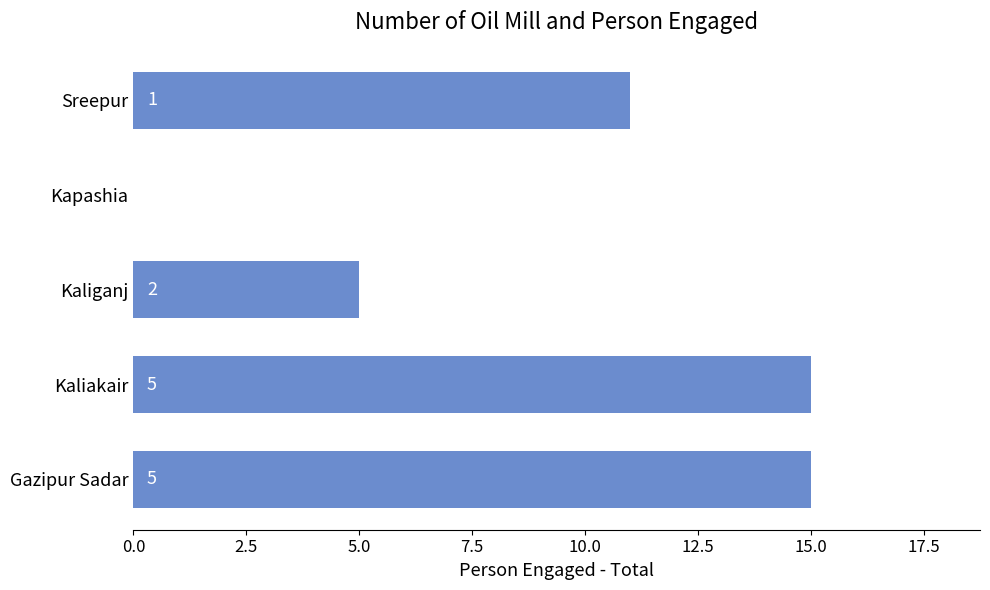

Approximately how many times larger is the value at Sreepur compared to Gazipur Sadar?

0.7